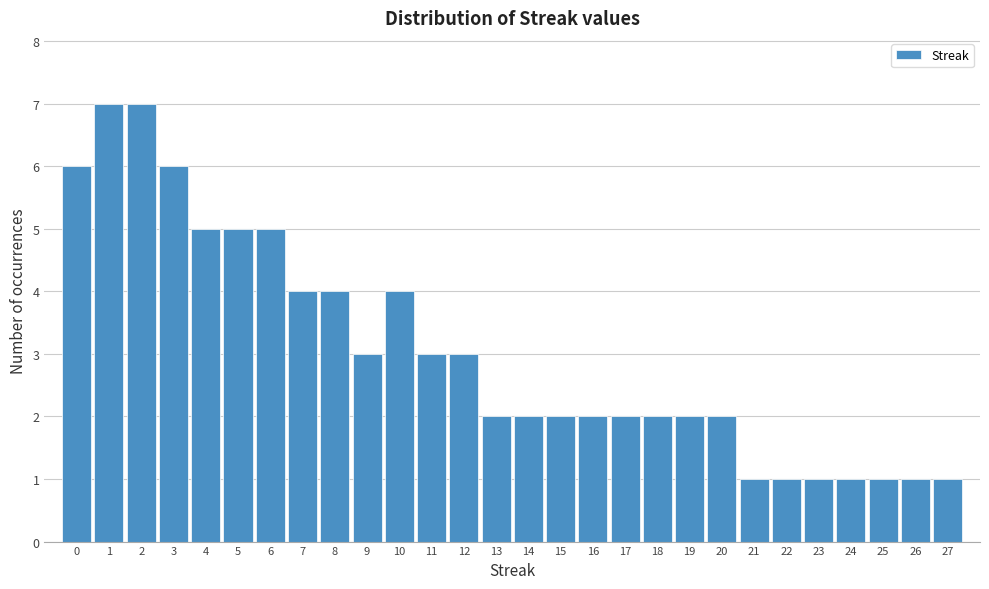

Reading left to right, transcribe this chart: for each bar, give the range it covers on the x-axis and its height. The values are not printed on the chart, so give them approximately, as read against the axis.

-0.5 to 0.5: 6
0.5 to 1.5: 7
1.5 to 2.5: 7
2.5 to 3.5: 6
3.5 to 4.5: 5
4.5 to 5.5: 5
5.5 to 6.5: 5
6.5 to 7.5: 4
7.5 to 8.5: 4
8.5 to 9.5: 3
9.5 to 10.5: 4
10.5 to 11.5: 3
11.5 to 12.5: 3
12.5 to 13.5: 2
13.5 to 14.5: 2
14.5 to 15.5: 2
15.5 to 16.5: 2
16.5 to 17.5: 2
17.5 to 18.5: 2
18.5 to 19.5: 2
19.5 to 20.5: 2
20.5 to 21.5: 1
21.5 to 22.5: 1
22.5 to 23.5: 1
23.5 to 24.5: 1
24.5 to 25.5: 1
25.5 to 26.5: 1
26.5 to 27.5: 1